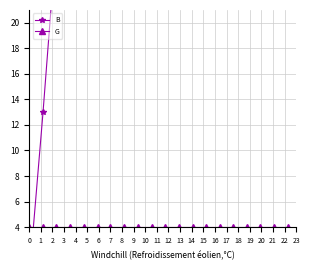

Which has a higher value, 8 or 19?

19